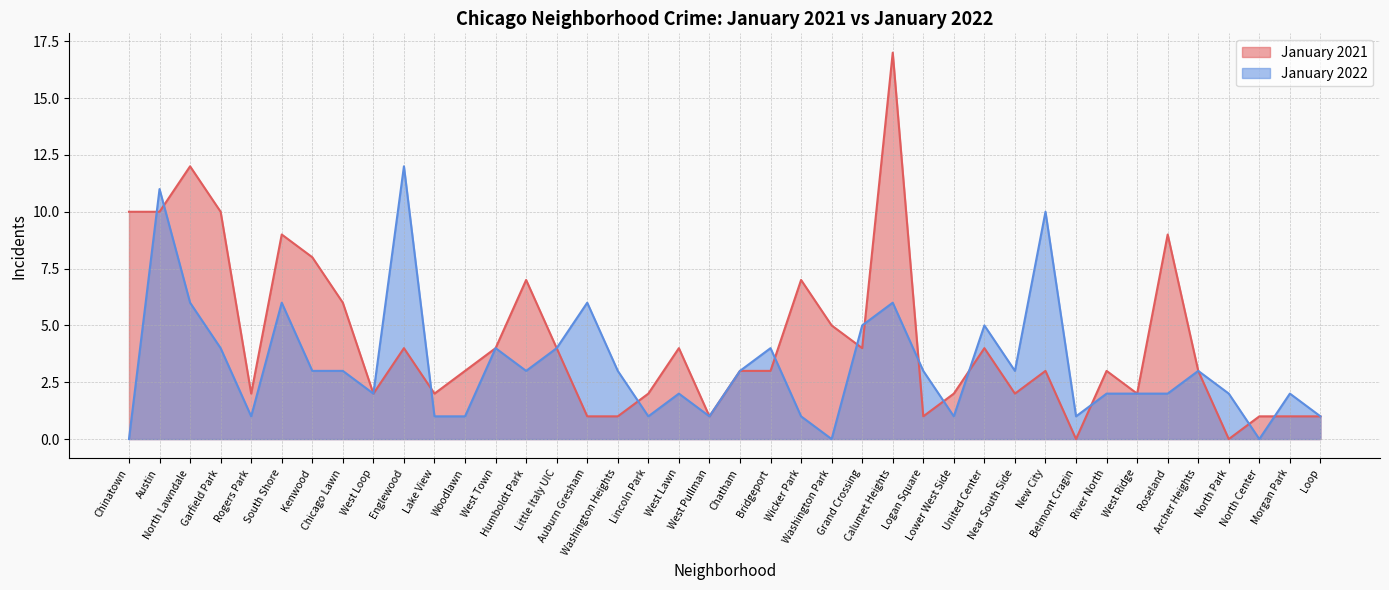

What is the label of the 9th point from the left?

West Loop